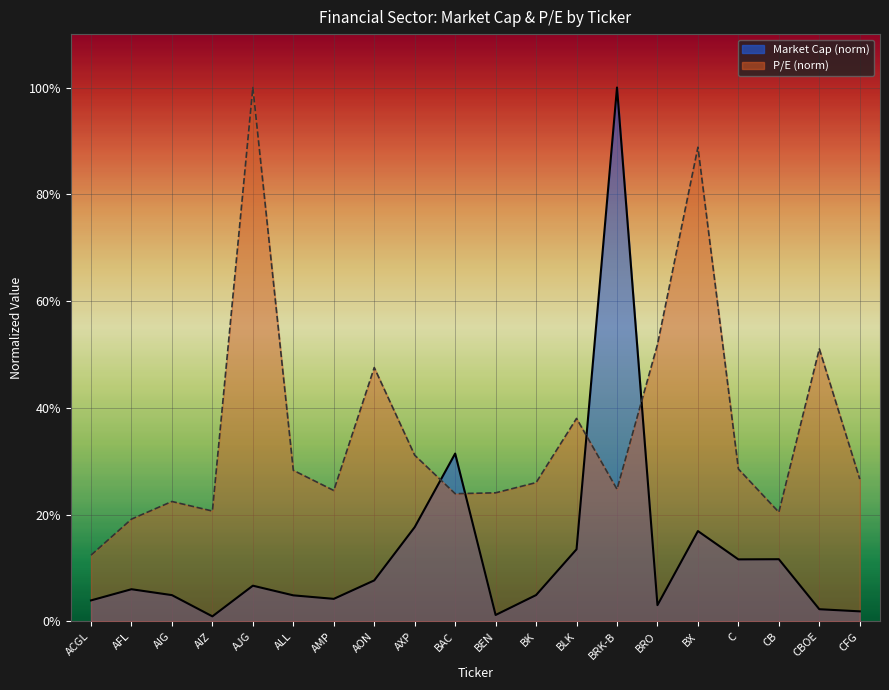

Which series has the largest total across all categories?

P/E